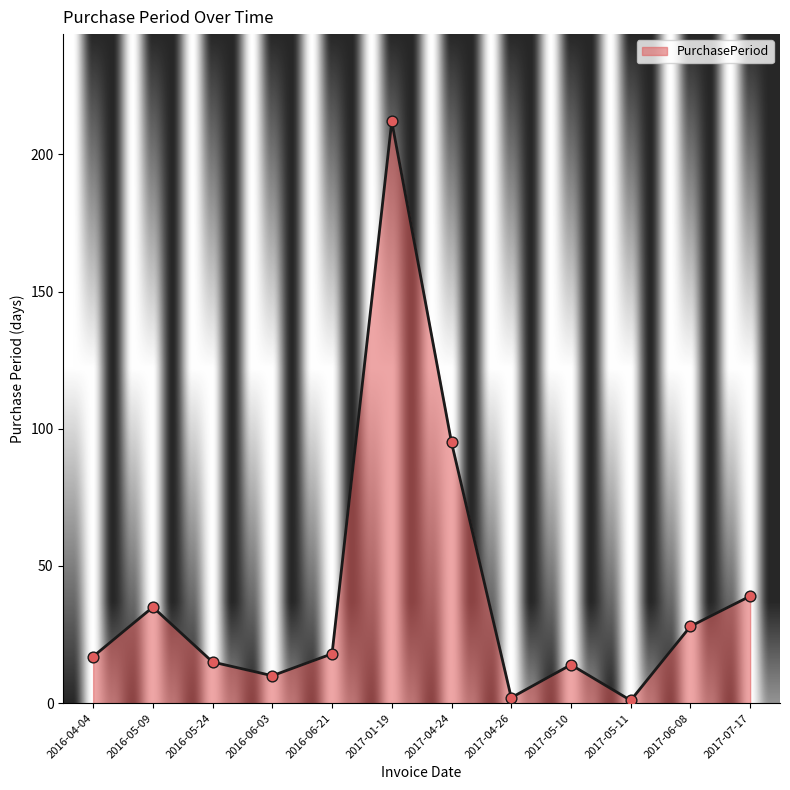

Between 2017-05-10 and 2017-05-11, which is larger?

2017-05-10